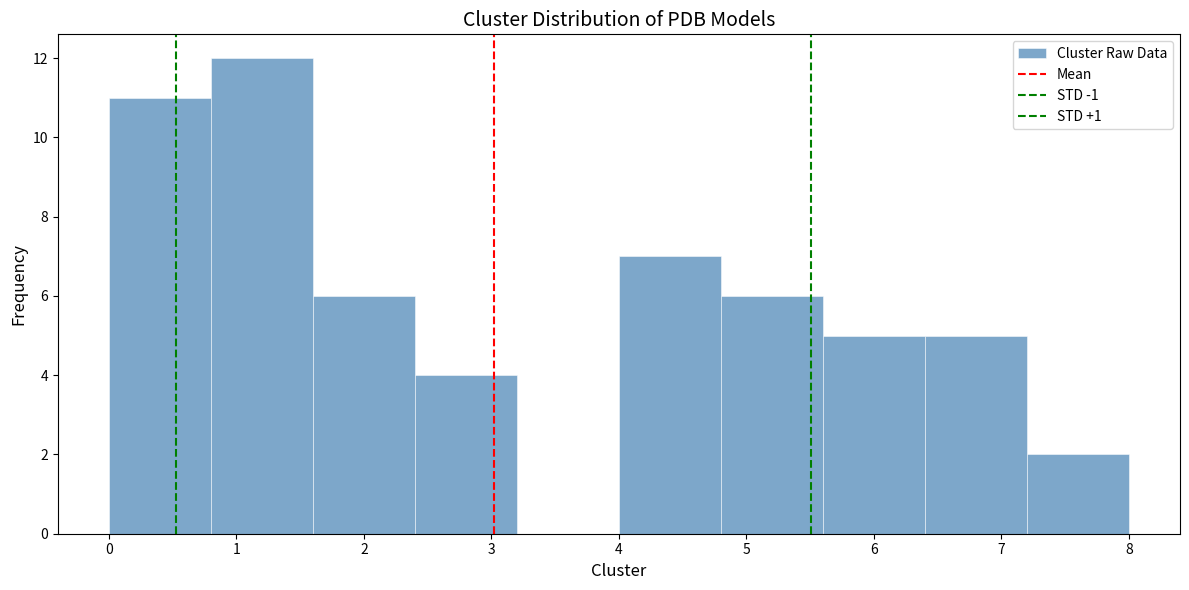

How tall is the bar that spans 4.0 to 4.8 on the x-axis? The values are not printed on the chart, so give them approximately, as read against the axis.

7